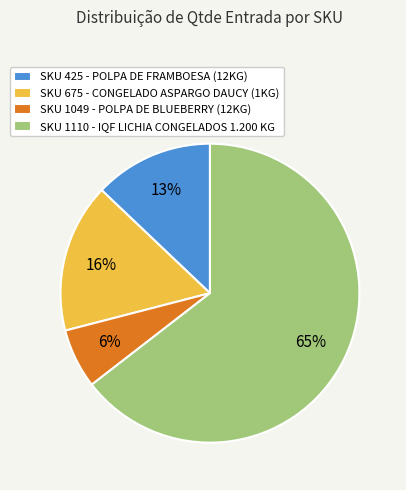

Is it true that SKU 1110 - IQF LICHIA CONGELADOS 1.200 KG is 65% of the pie?

True